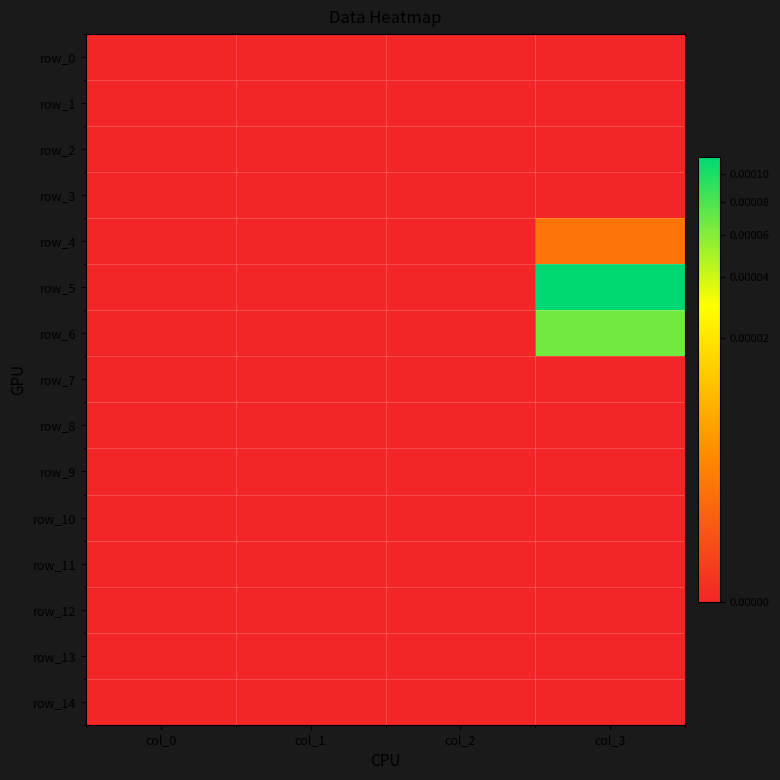

Where is row_2 nearest to the value 0?

col_0